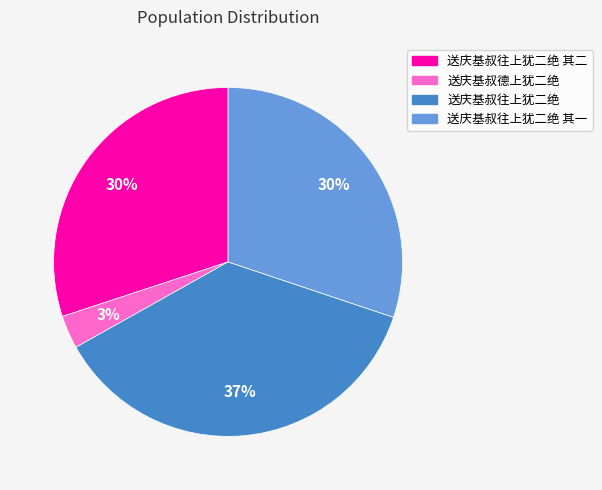

To the nearest percent, what is the average slice percentage?

25%